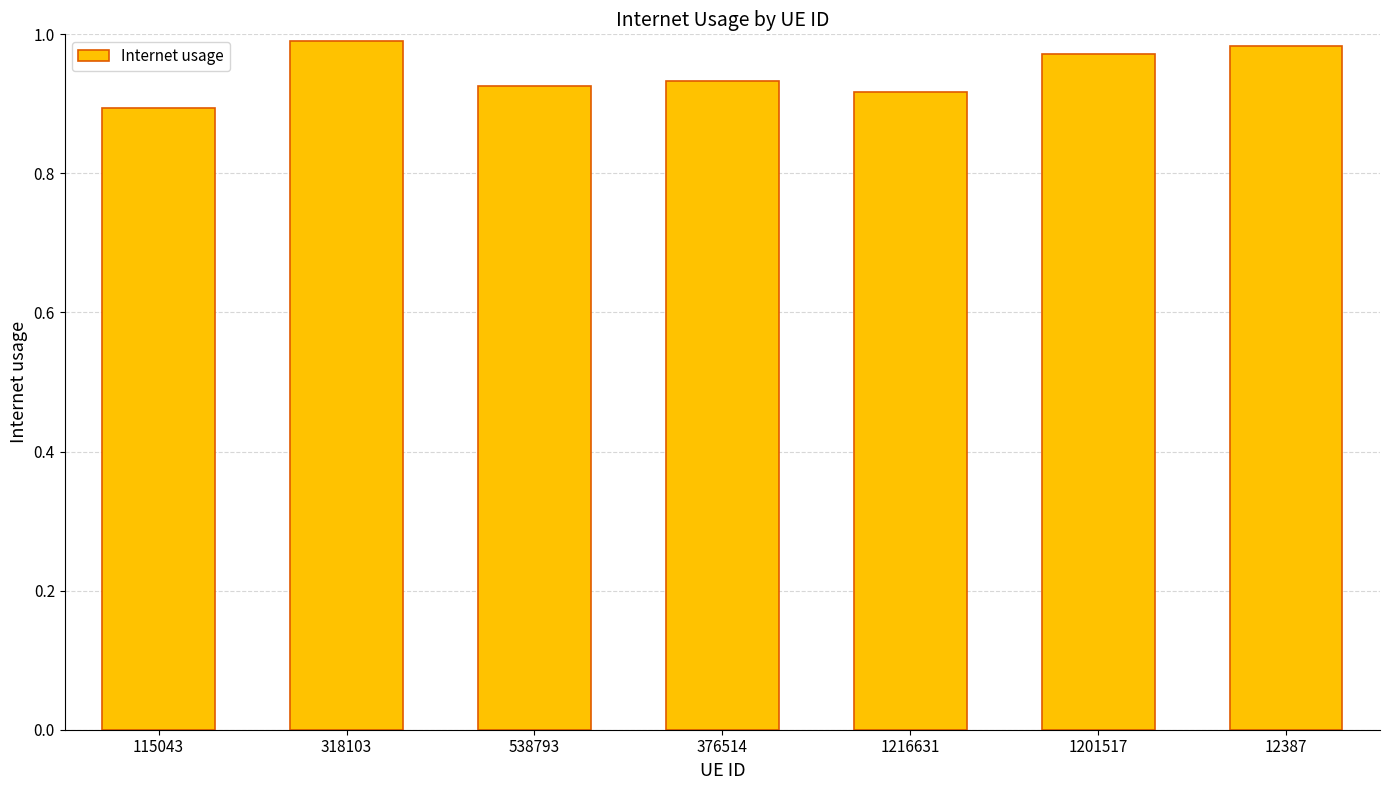

The value at 318103 is 0.6. True or false?

False